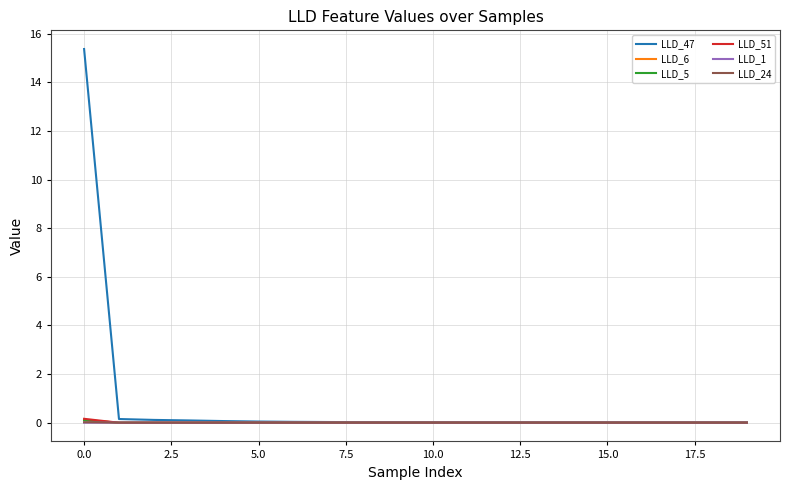

Which series has the largest total across all categories?

LLD_47